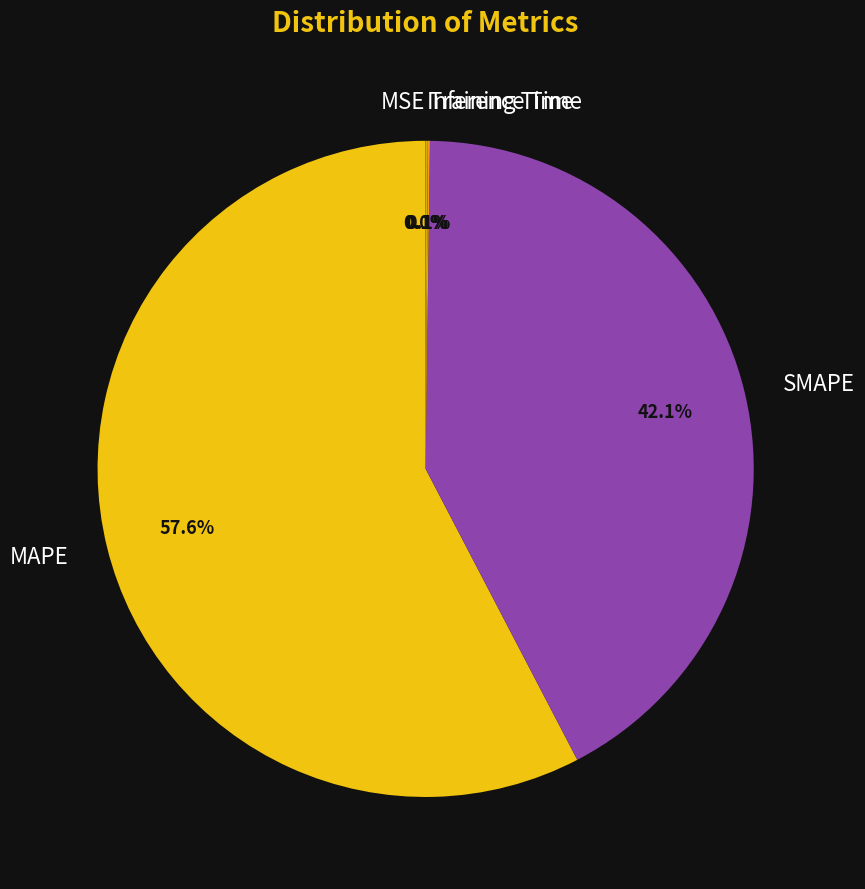

Which slice is the largest?

MAPE